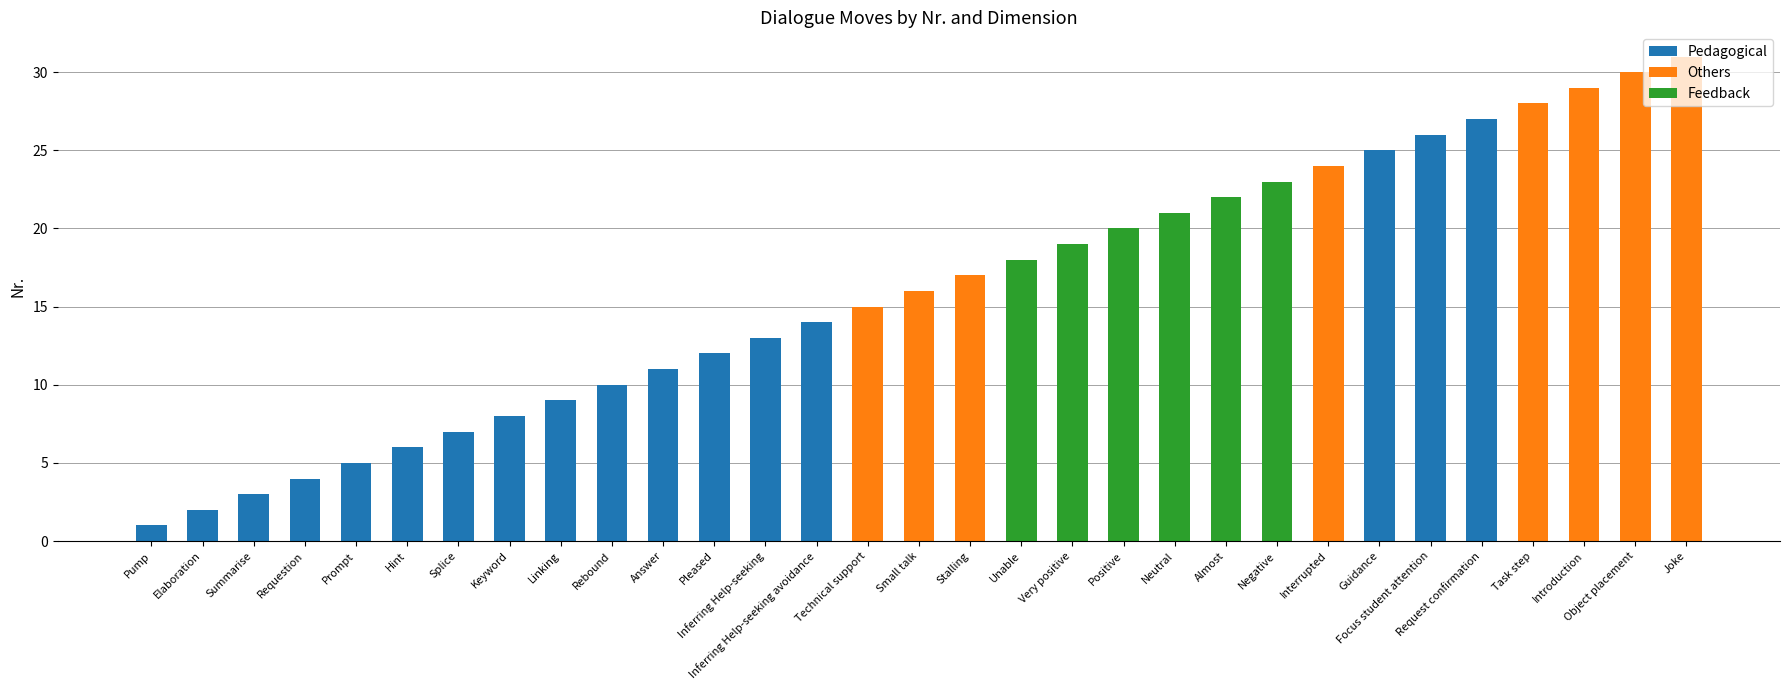

What is the value of the 11th bar from the left?

11